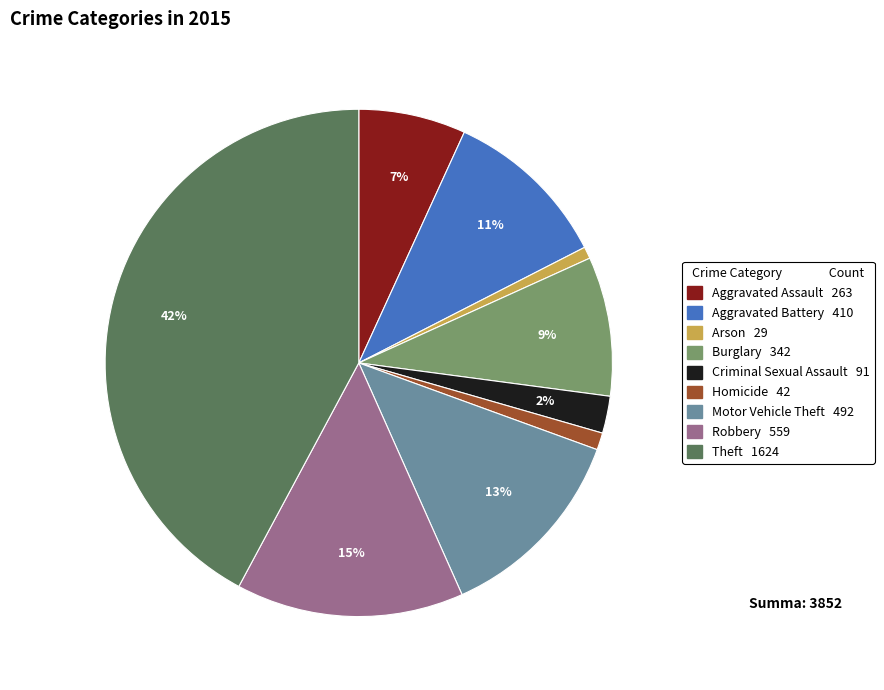

How many slices are in this pie chart?

9